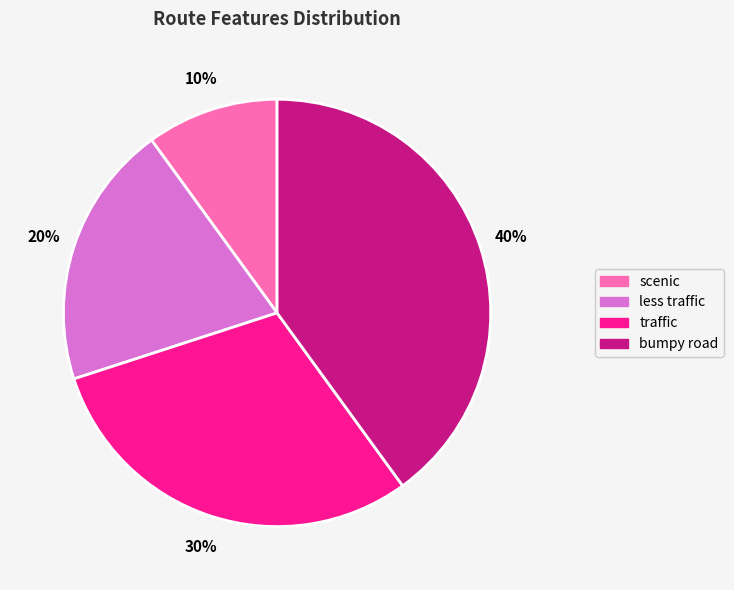

Rank the categories by value from lowest to highest.

scenic, less traffic, traffic, bumpy road